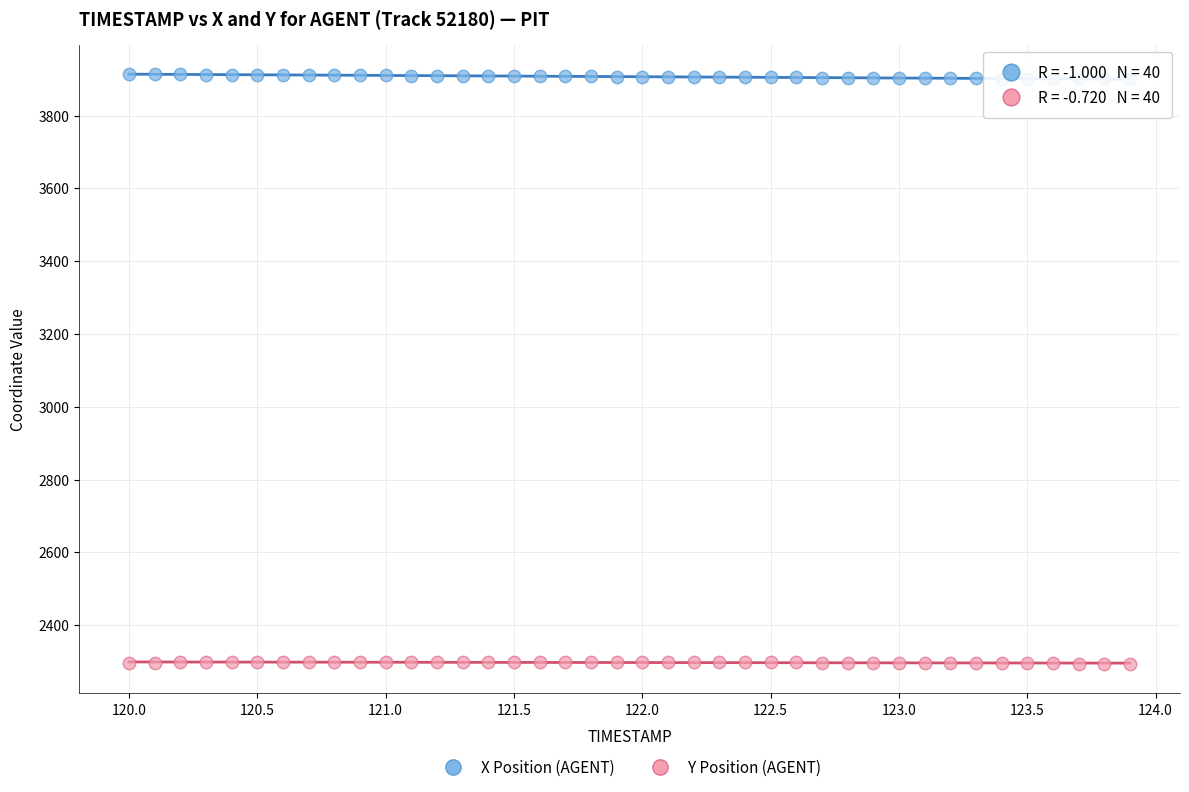

Across all data points, what is the range of X values (max minus min)?

3.9